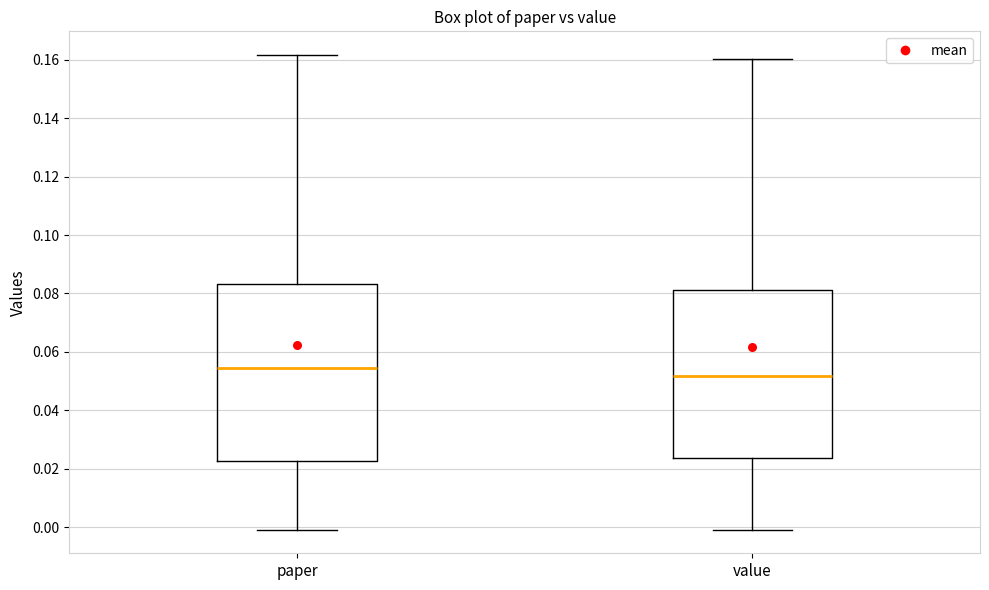

Reading left to right, read every box against the y-axis: the position of its median line, the range the box covers, and the ends of its whiskers. The values are not printed on the chart, so give them approximately, as read against the axis.

paper: median 0.054, box 0.022 to 0.084, whiskers 0.000 to 0.162
value: median 0.052, box 0.024 to 0.082, whiskers 0.000 to 0.160